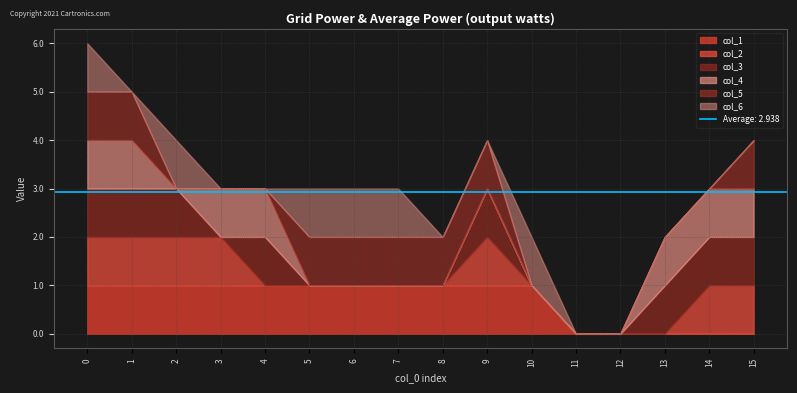

What is the average value of the col_1 series?

1